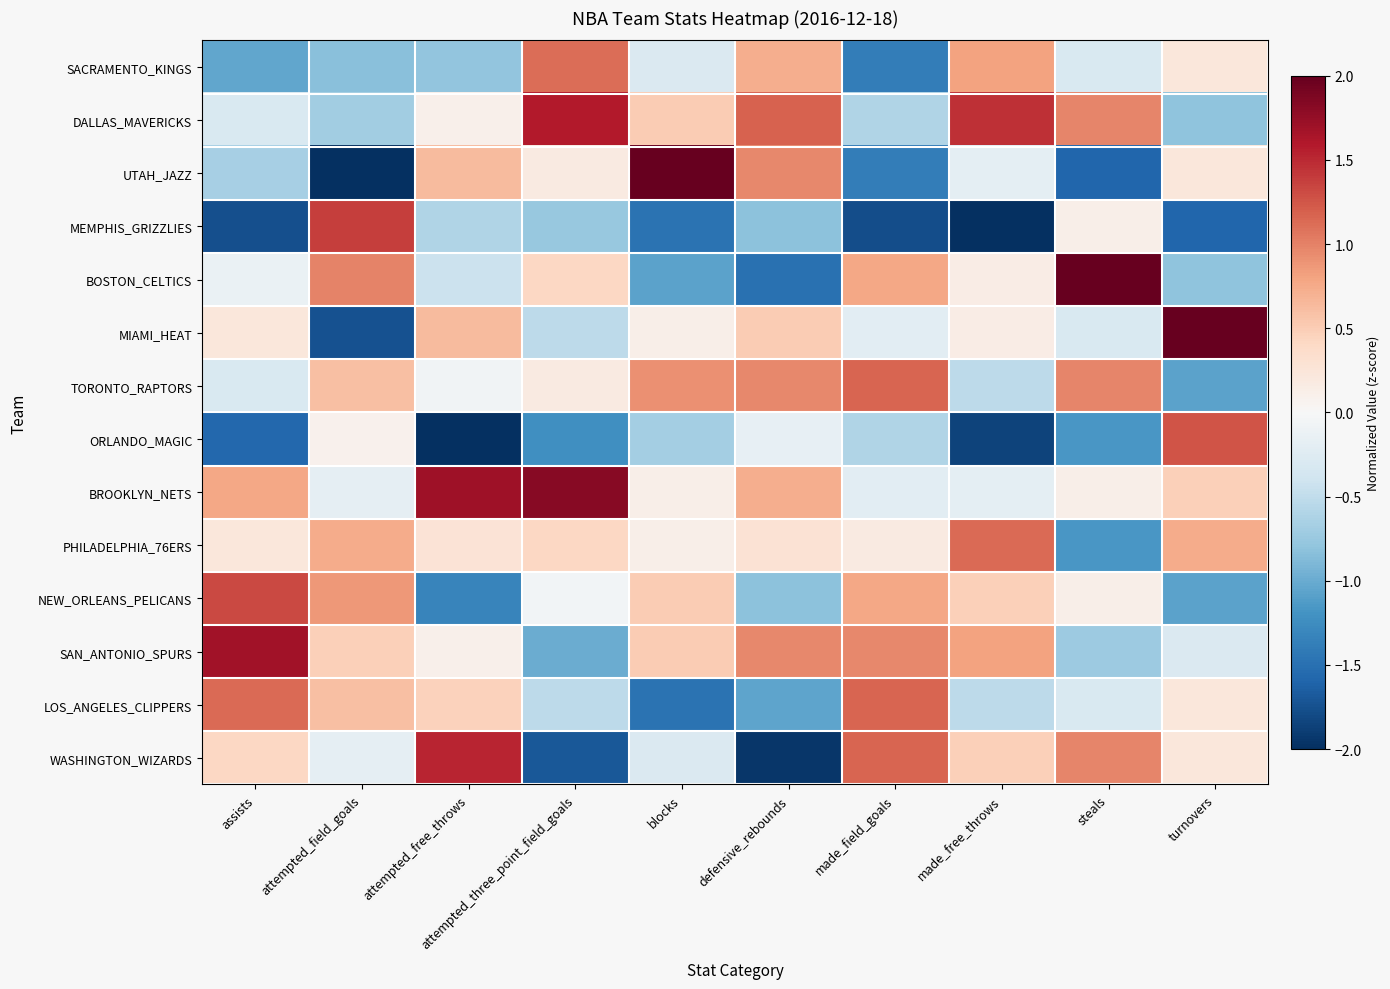

Reading left to right, transcribe all the data shown in this chart.

SACRAMENTO_KINGS: assists=-1.0	attempted_field_goals=-0.8	attempted_free_throws=-0.8	attempted_three_point_field_goals=1.1	blocks=-0.3	defensive_rebounds=0.7	made_field_goals=-1.4	made_free_throws=0.8	steals=-0.3	turnovers=0.2
DALLAS_MAVERICKS: assists=-0.3	attempted_field_goals=-0.7	attempted_free_throws=0.1	attempted_three_point_field_goals=1.6	blocks=0.5	defensive_rebounds=1.2	made_field_goals=-0.6	made_free_throws=1.5	steals=1.0	turnovers=-0.8
UTAH_JAZZ: assists=-0.7	attempted_field_goals=-2.1	attempted_free_throws=0.6	attempted_three_point_field_goals=0.2	blocks=2.5	defensive_rebounds=1.0	made_field_goals=-1.4	made_free_throws=-0.2	steals=-1.6	turnovers=0.2
MEMPHIS_GRIZZLIES: assists=-1.8	attempted_field_goals=1.4	attempted_free_throws=-0.6	attempted_three_point_field_goals=-0.8	blocks=-1.5	defensive_rebounds=-0.8	made_field_goals=-1.8	made_free_throws=-2.2	steals=0.1	turnovers=-1.6
BOSTON_CELTICS: assists=-0.1	attempted_field_goals=1.0	attempted_free_throws=-0.4	attempted_three_point_field_goals=0.4	blocks=-1.1	defensive_rebounds=-1.5	made_field_goals=0.8	made_free_throws=0.1	steals=2.3	turnovers=-0.8
MIAMI_HEAT: assists=0.2	attempted_field_goals=-1.7	attempted_free_throws=0.6	attempted_three_point_field_goals=-0.5	blocks=0.1	defensive_rebounds=0.5	made_field_goals=-0.2	made_free_throws=0.1	steals=-0.3	turnovers=2.3
TORONTO_RAPTORS: assists=-0.3	attempted_field_goals=0.6	attempted_free_throws=-0.1	attempted_three_point_field_goals=0.2	blocks=0.9	defensive_rebounds=1.0	made_field_goals=1.2	made_free_throws=-0.5	steals=1.0	turnovers=-1.1
ORLANDO_MAGIC: assists=-1.6	attempted_field_goals=0.1	attempted_free_throws=-2.2	attempted_three_point_field_goals=-1.2	blocks=-0.7	defensive_rebounds=-0.2	made_field_goals=-0.6	made_free_throws=-1.8	steals=-1.2	turnovers=1.3
BROOKLYN_NETS: assists=0.8	attempted_field_goals=-0.2	attempted_free_throws=1.7	attempted_three_point_field_goals=1.8	blocks=0.1	defensive_rebounds=0.7	made_field_goals=-0.2	made_free_throws=-0.2	steals=0.1	turnovers=0.5
PHILADELPHIA_76ERS: assists=0.2	attempted_field_goals=0.7	attempted_free_throws=0.3	attempted_three_point_field_goals=0.4	blocks=0.1	defensive_rebounds=0.3	made_field_goals=0.2	made_free_throws=1.1	steals=-1.2	turnovers=0.7
NEW_ORLEANS_PELICANS: assists=1.3	attempted_field_goals=0.9	attempted_free_throws=-1.3	attempted_three_point_field_goals=-0.1	blocks=0.5	defensive_rebounds=-0.8	made_field_goals=0.8	made_free_throws=0.5	steals=0.1	turnovers=-1.1
SAN_ANTONIO_SPURS: assists=1.7	attempted_field_goals=0.5	attempted_free_throws=0.1	attempted_three_point_field_goals=-1.0	blocks=0.5	defensive_rebounds=1.0	made_field_goals=1.0	made_free_throws=0.8	steals=-0.7	turnovers=-0.3
LOS_ANGELES_CLIPPERS: assists=1.1	attempted_field_goals=0.6	attempted_free_throws=0.5	attempted_three_point_field_goals=-0.5	blocks=-1.5	defensive_rebounds=-1.0	made_field_goals=1.2	made_free_throws=-0.5	steals=-0.3	turnovers=0.2
WASHINGTON_WIZARDS: assists=0.4	attempted_field_goals=-0.2	attempted_free_throws=1.5	attempted_three_point_field_goals=-1.7	blocks=-0.3	defensive_rebounds=-1.9	made_field_goals=1.2	made_free_throws=0.5	steals=1.0	turnovers=0.2